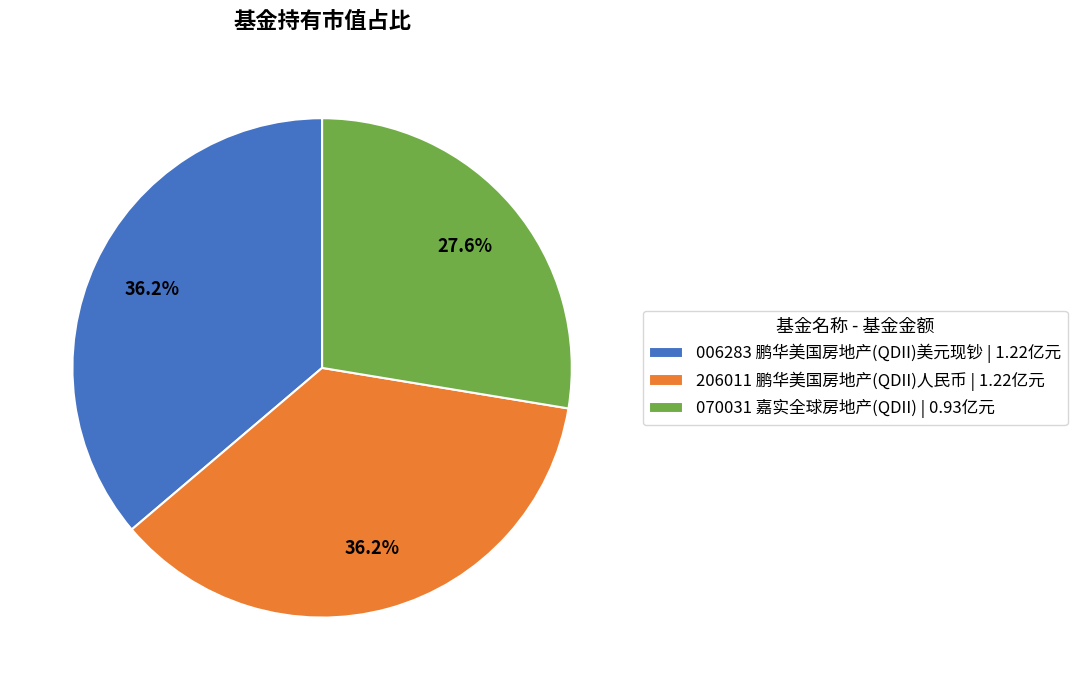

Which slice is the smallest?

070031 嘉实全球房地产(QDII) | 0.93亿元